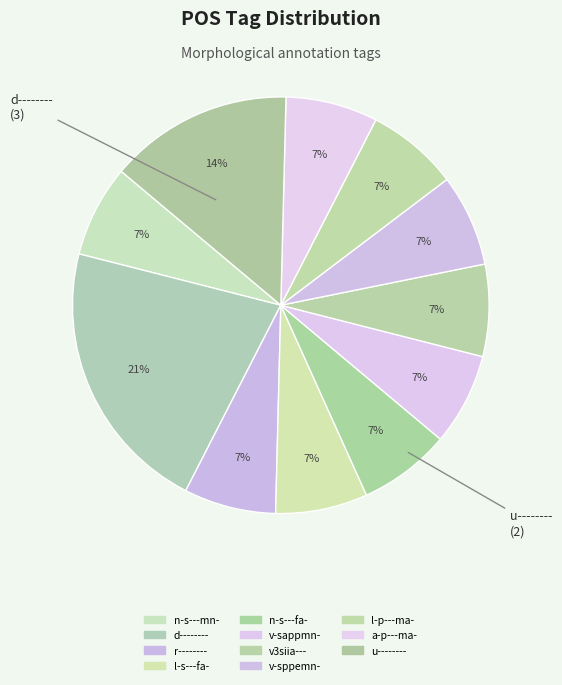

How much of the chart is everything except a-p---ma-?

92.9%